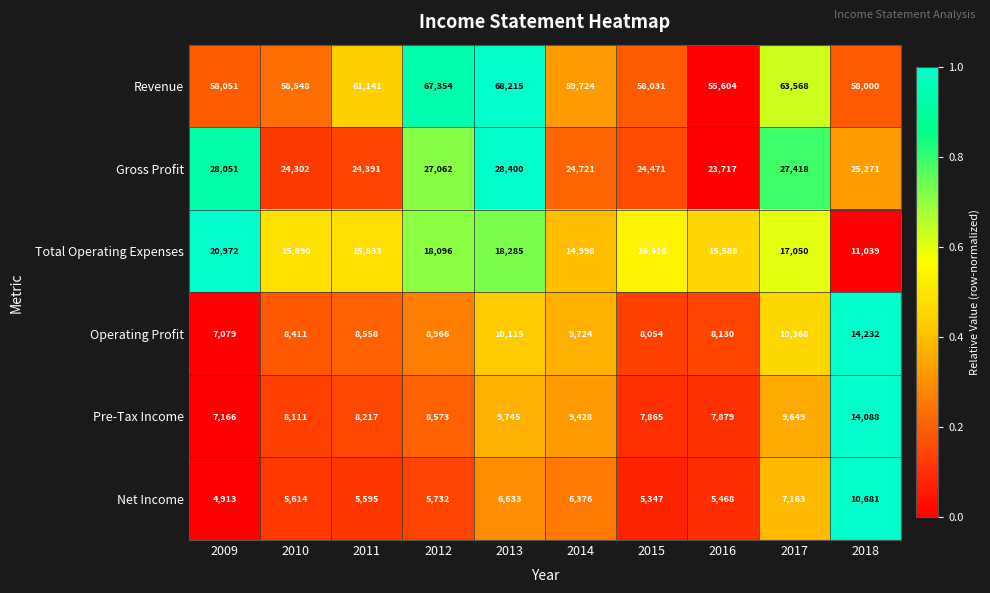

Is it true that Revenue equals 58051 at 2009?

True